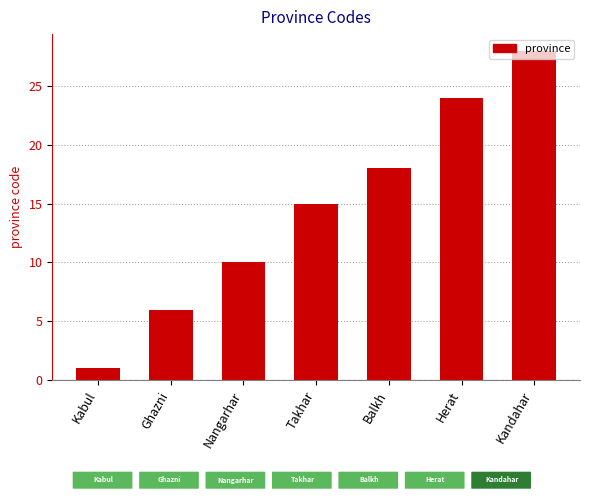

List the labels in order of value, smallest first.

Kabul, Ghazni, Nangarhar, Takhar, Balkh, Herat, Kandahar